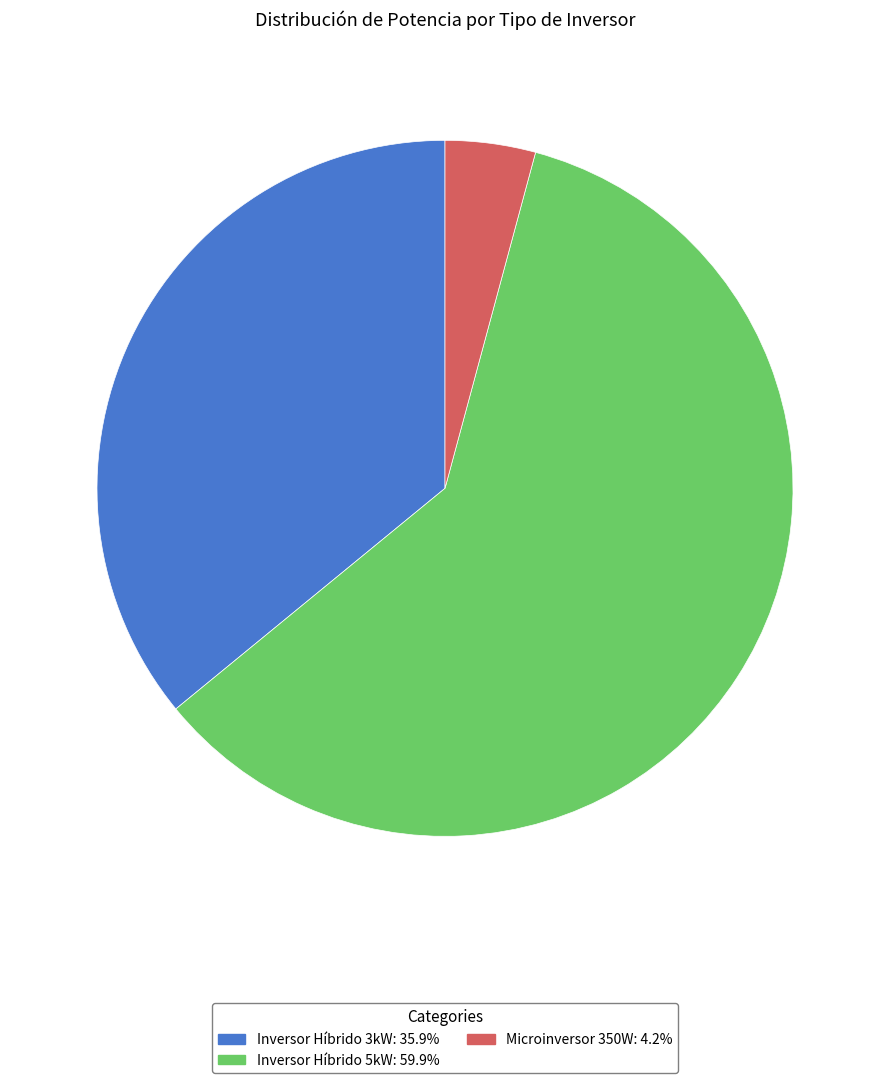

Do Inversor Híbrido 5kW and Inversor Híbrido 3kW together represent more than half of the pie?

Yes